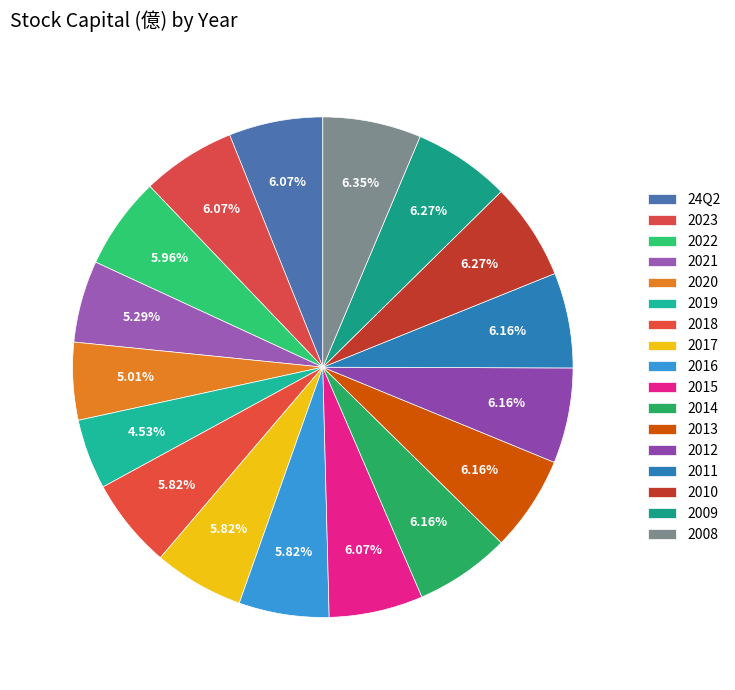

How many slices are in this pie chart?

17